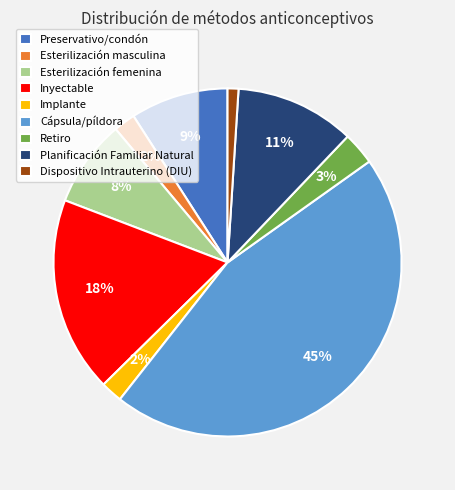

Which has a higher value, Preservativo/condón or Retiro?

Preservativo/condón